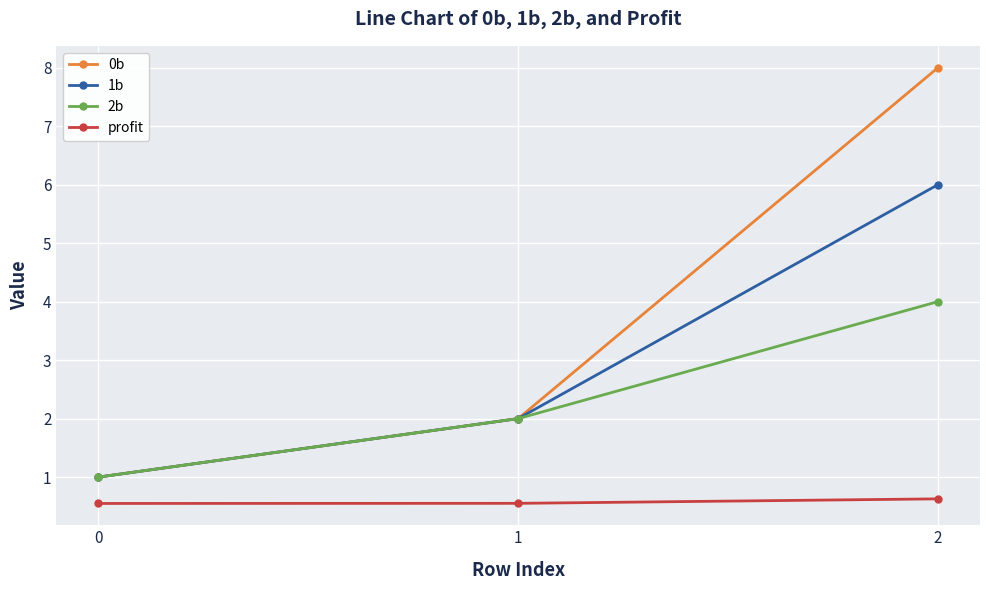

What is the total value across all series at 1?

6.6